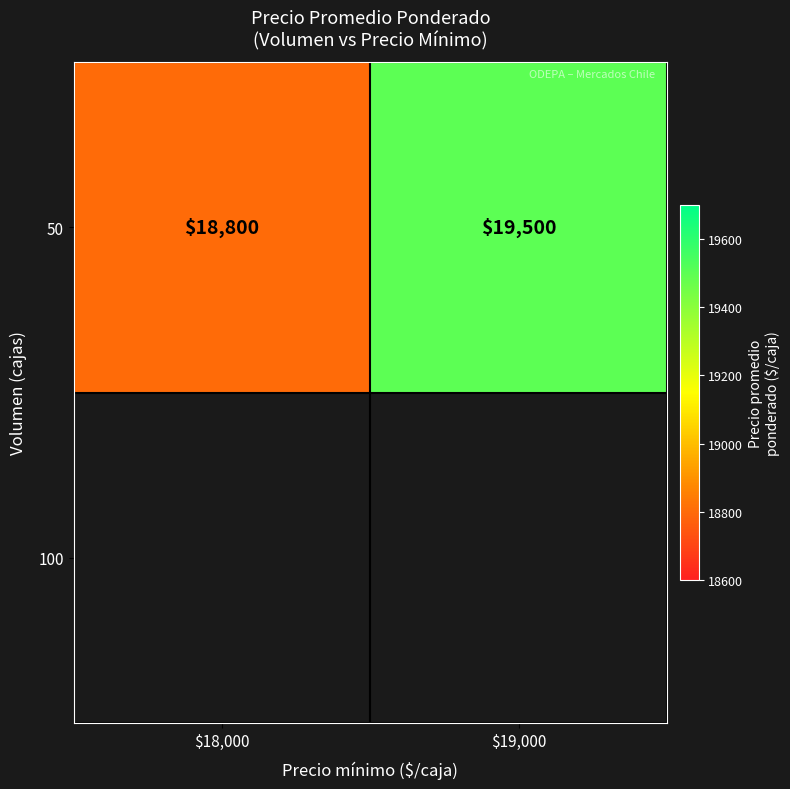

Reading left to right, transcribe all the data shown in this chart.

18800	19500